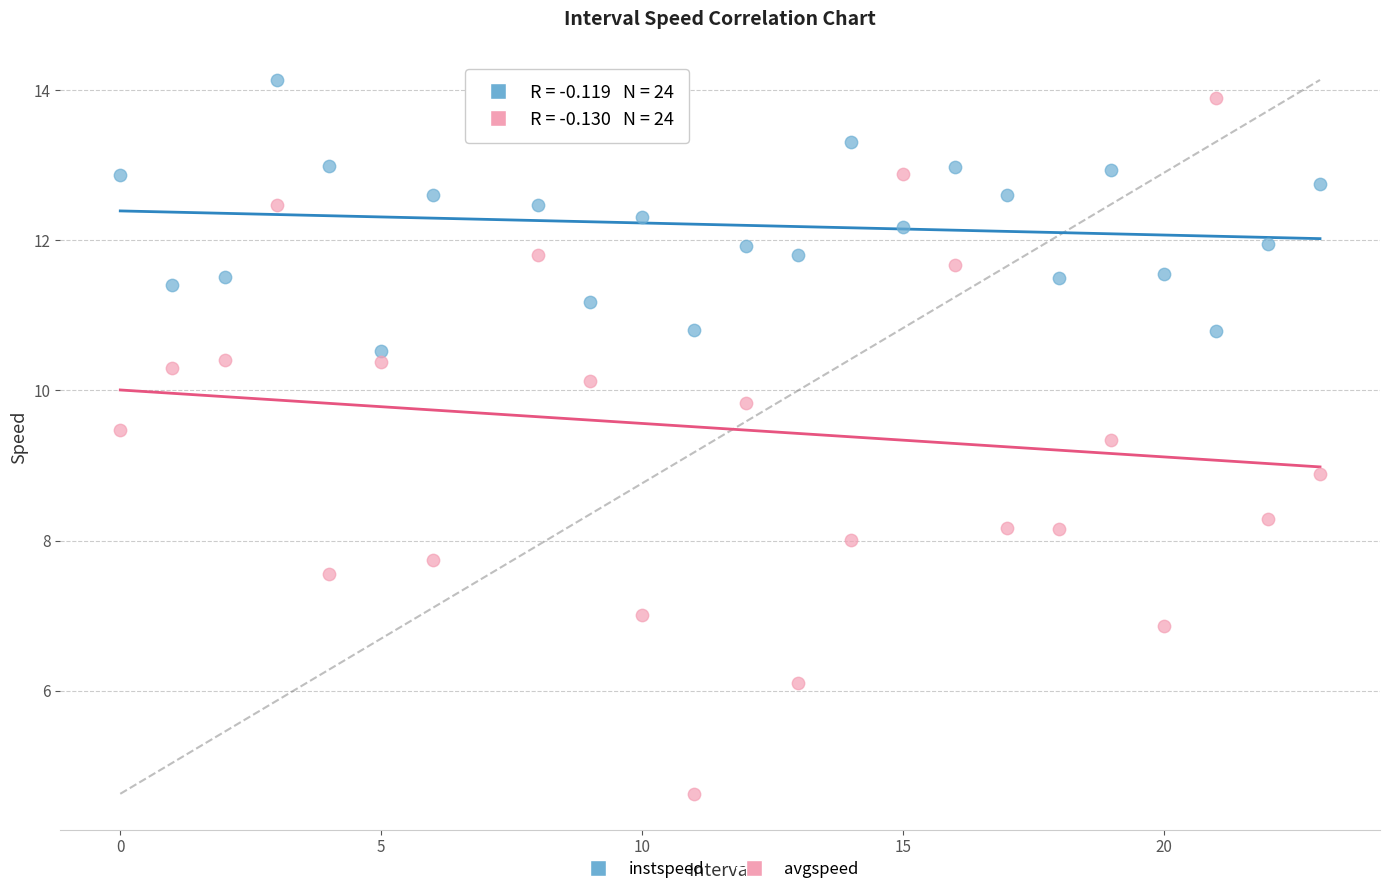

Across all series, what Y value is closest to 9?

8.9